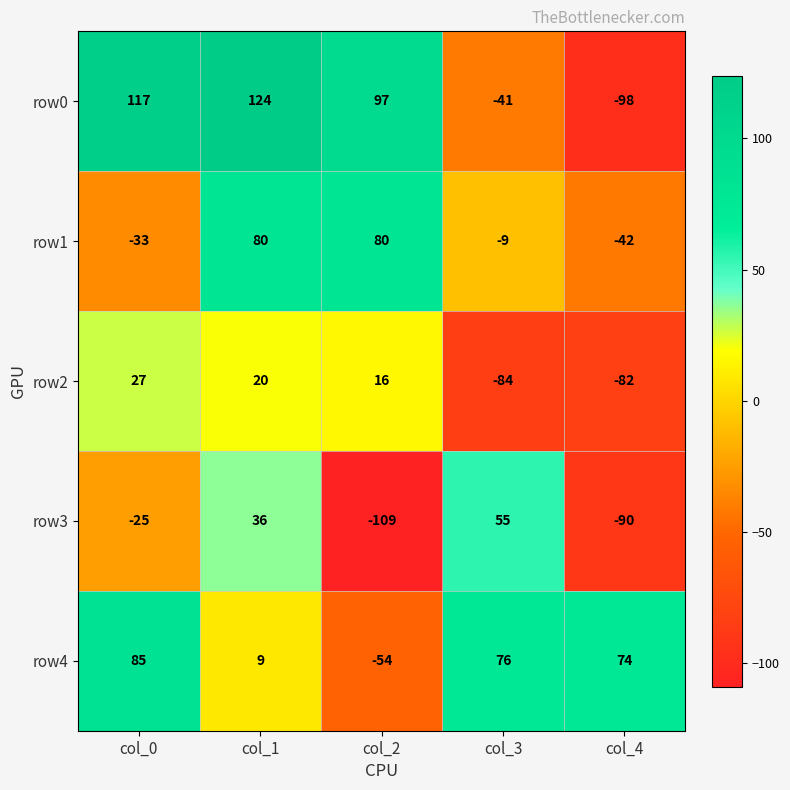

At col_3, list the series in order from smallest to largest.

row2, row0, row1, row3, row4